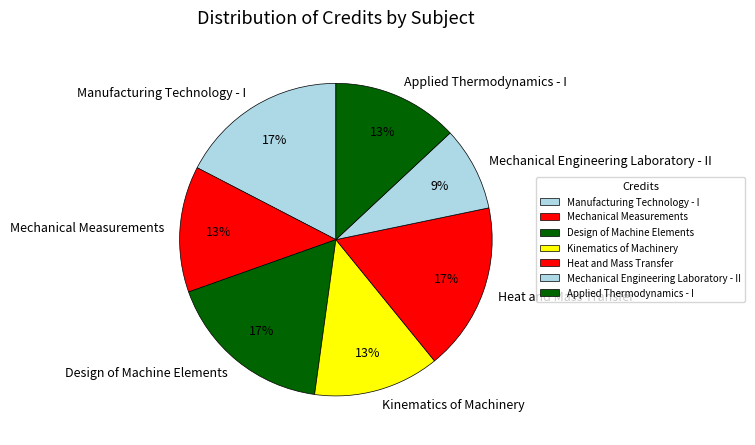

How many segments does this pie chart have?

7